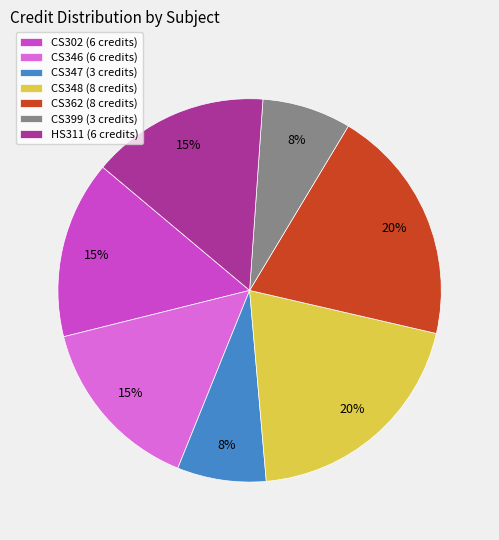

To the nearest percent, what is the difference between the CS302 (6 credits) and CS362 (8 credits) slice percentages?

5%